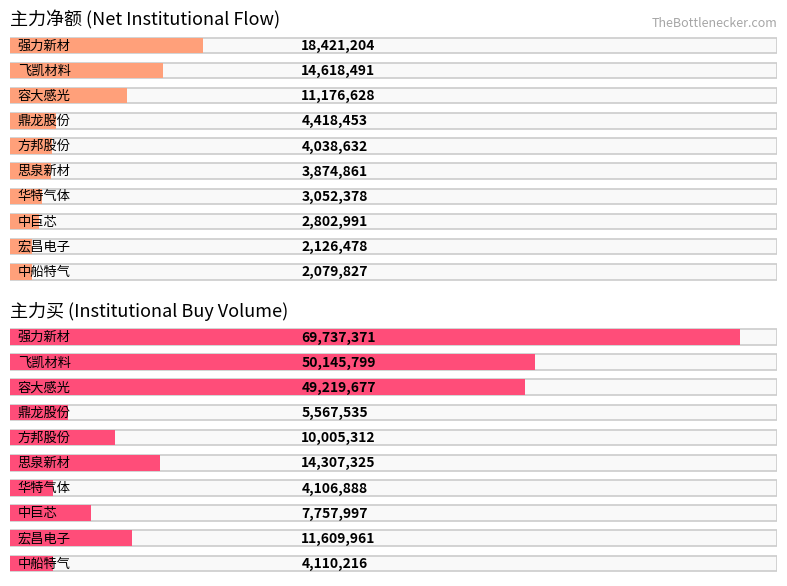

Which label corresponds to the largest value in the chart?

强力新材